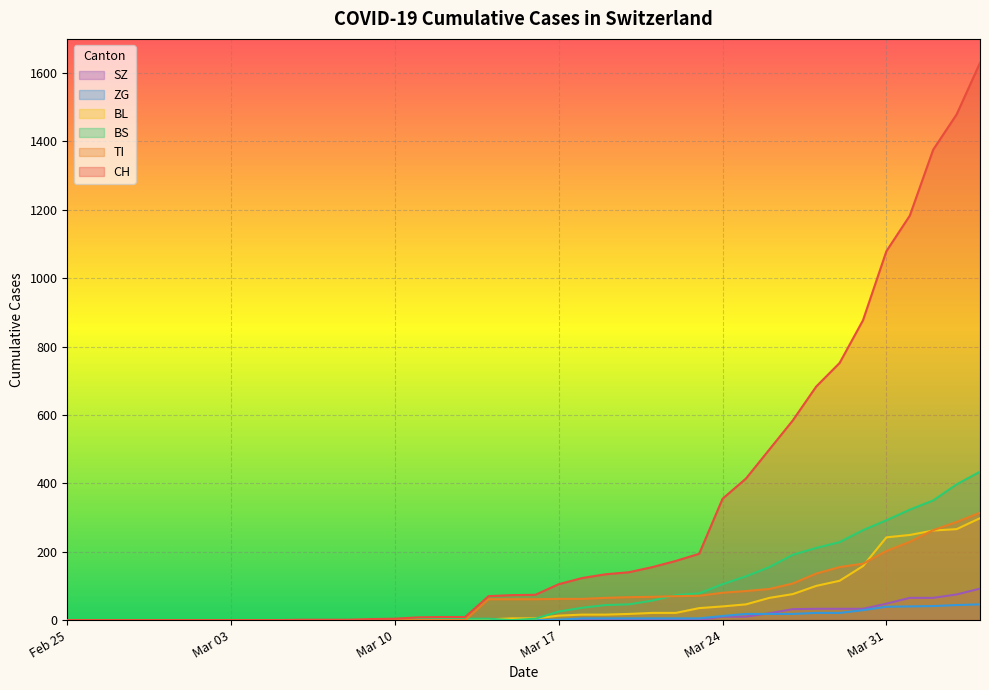

What is the greatest value displayed?

1630